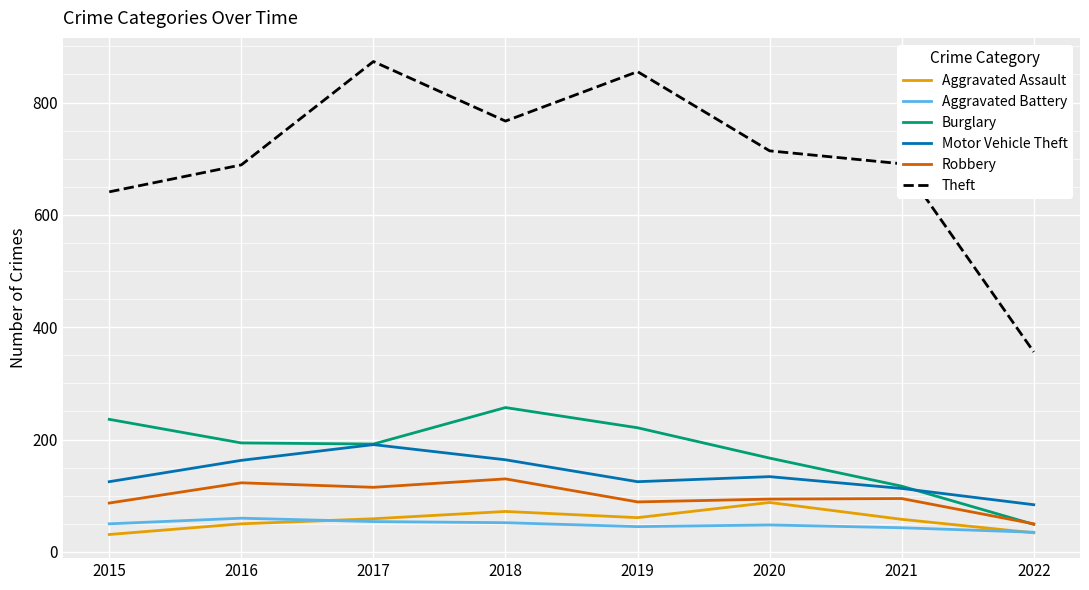

True or false: Burglary and Theft intersect in this chart.

False